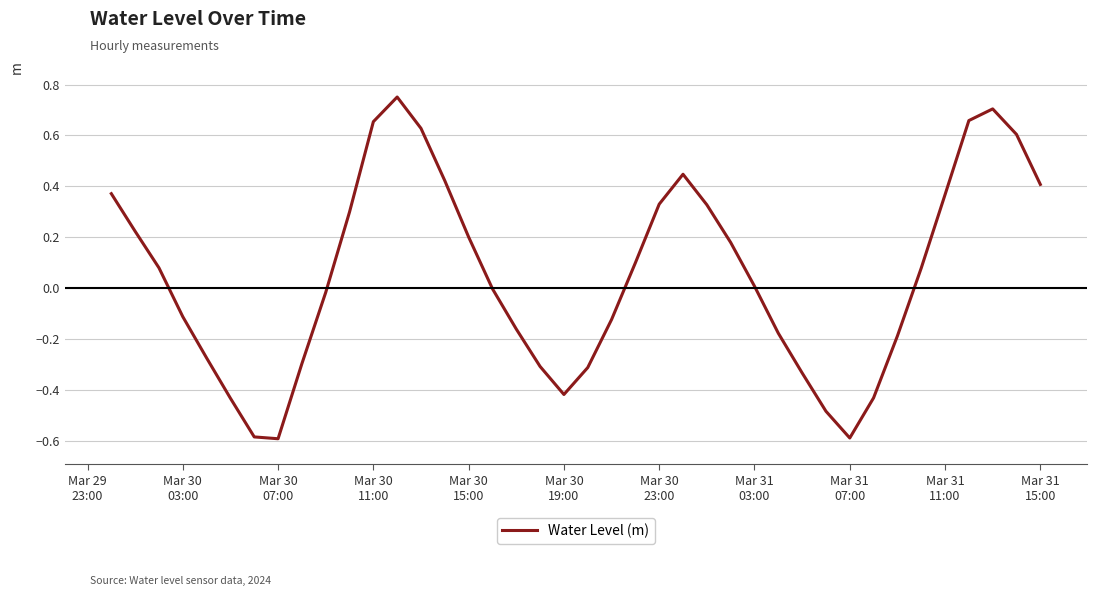

What is the smallest value displayed?

-0.6